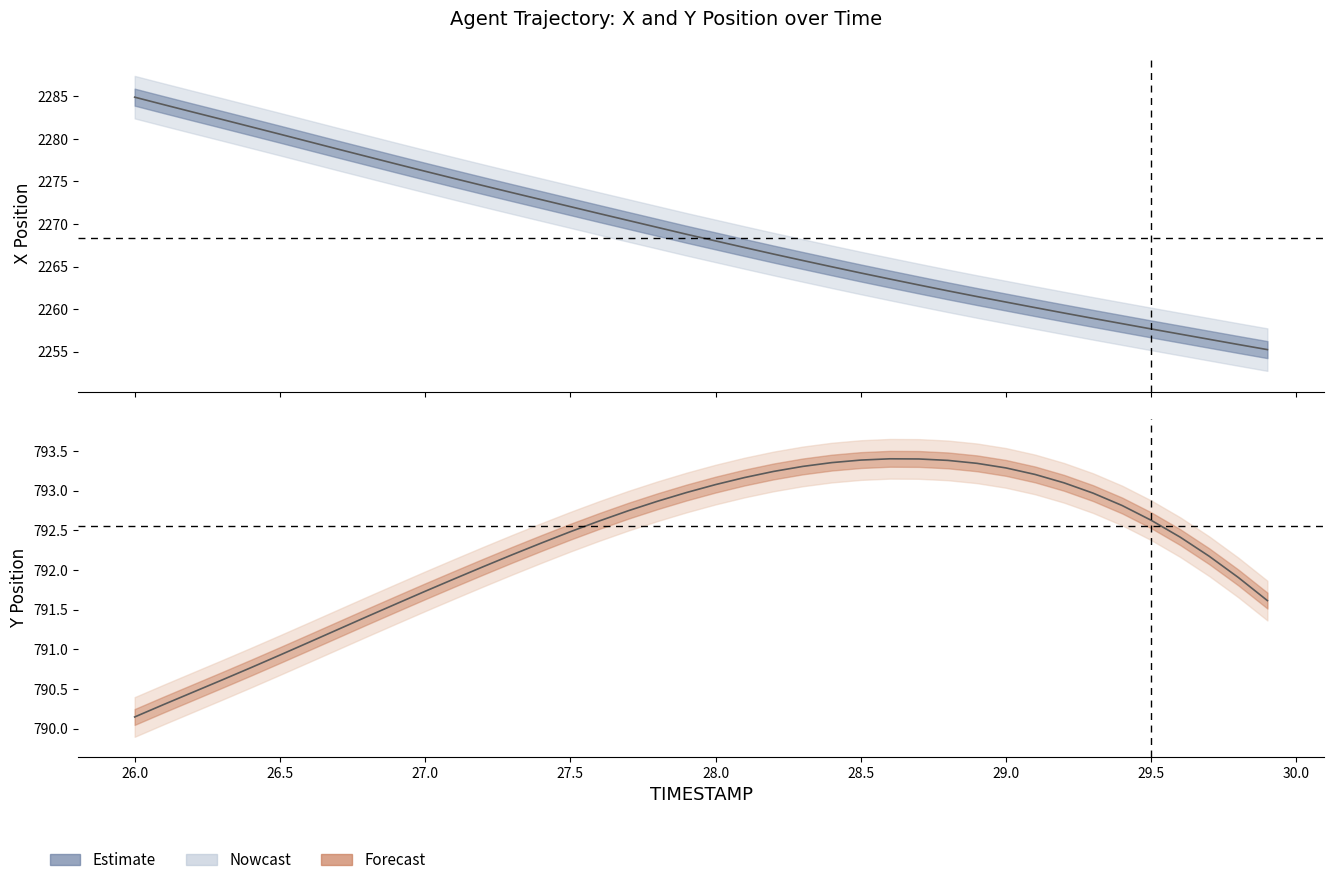

What is the sum of the X values at 27.2 and 29.6?

4531.6